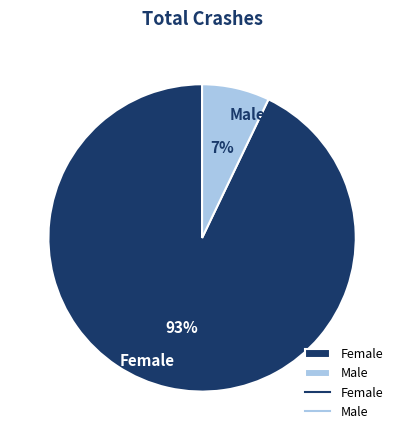

Count the number of slices in the pie.

2